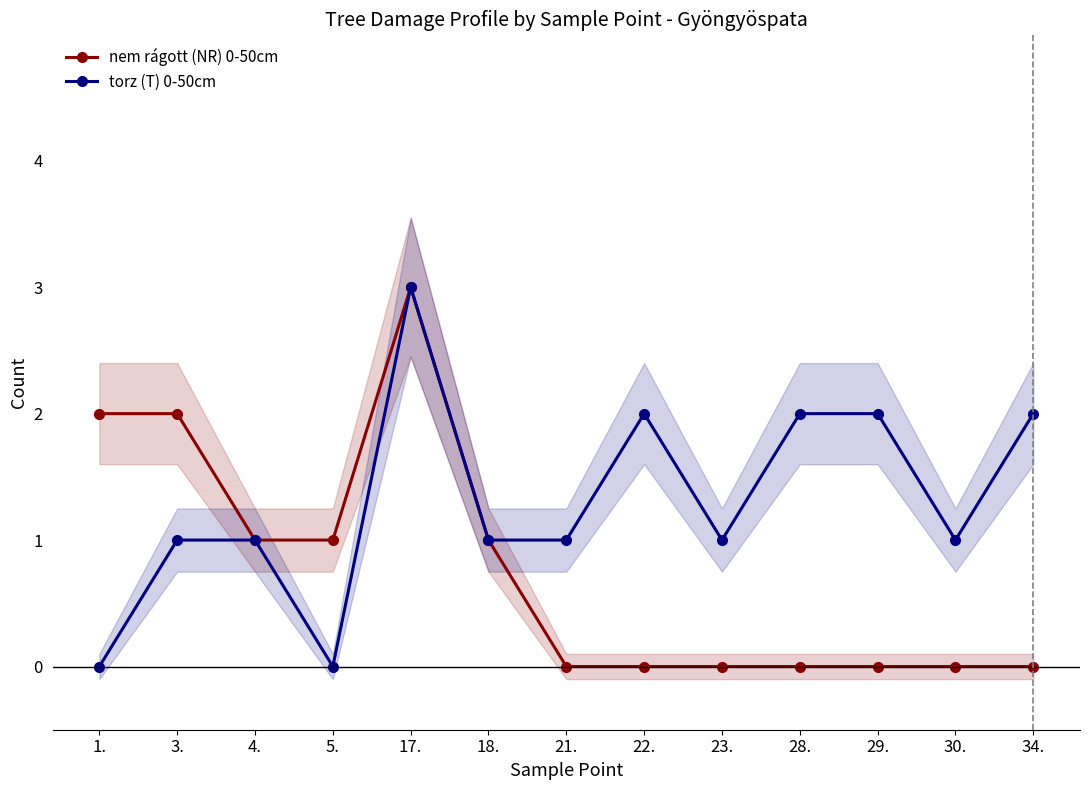

Is this an area chart (filled region under the line)?

No